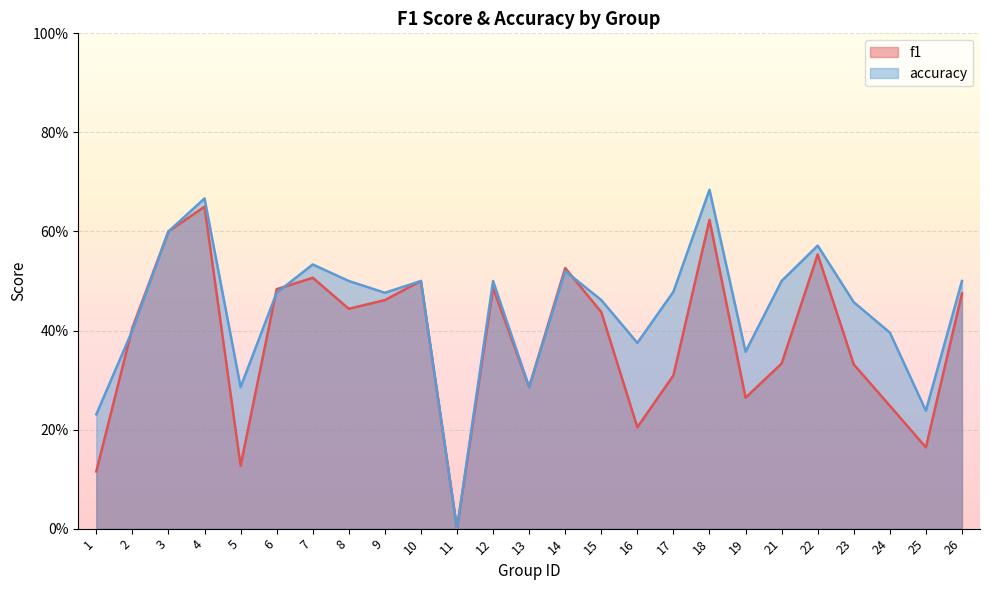

What is the total value across all series at 12?

1.0